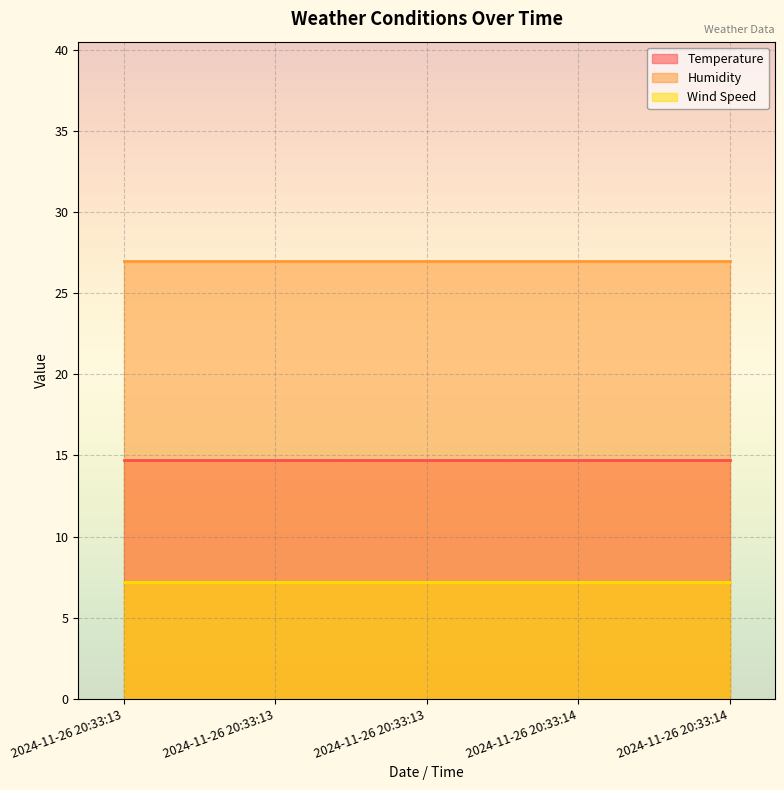

Read the Humidity value at 2024-11-26 20:33:14.

27.0